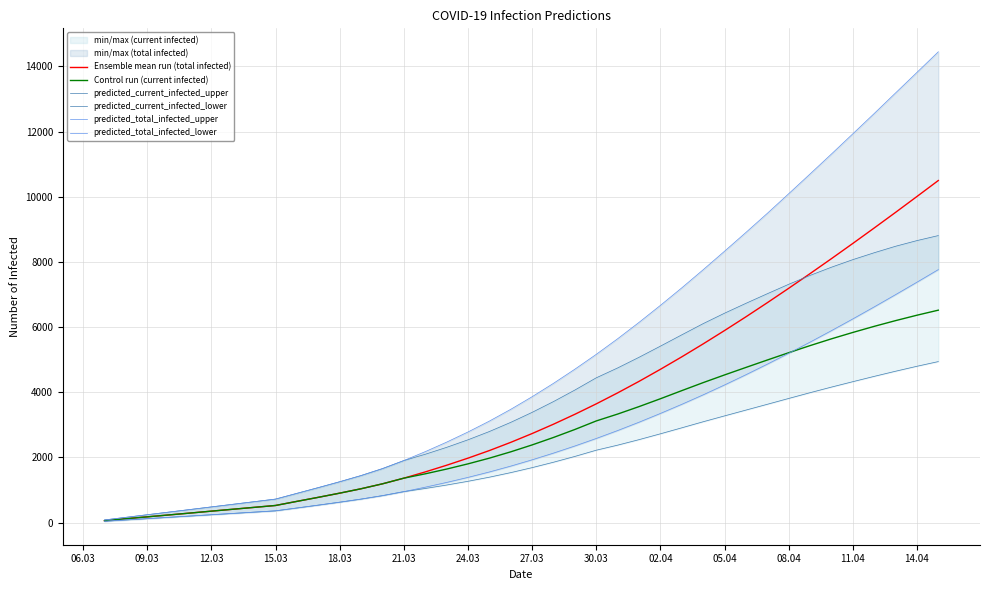

Which series has the largest range (max minus min)?

predicted_total_infected_upper